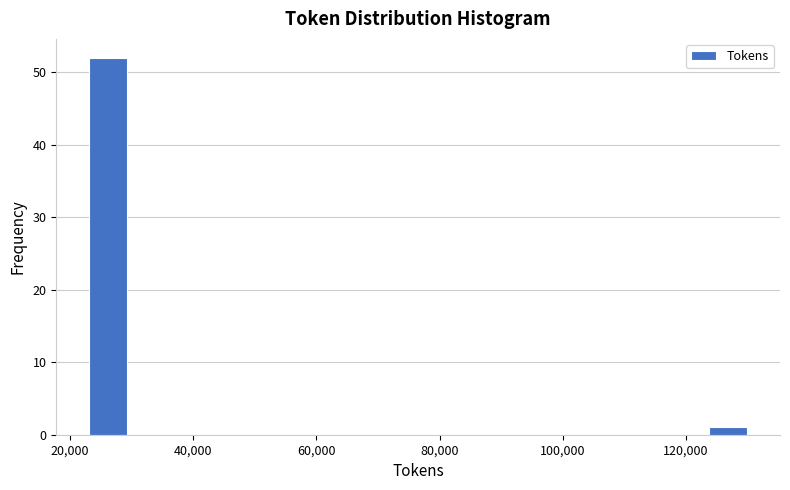

Read against the x-axis, roughly where is the centre of the tallest bar?

26000